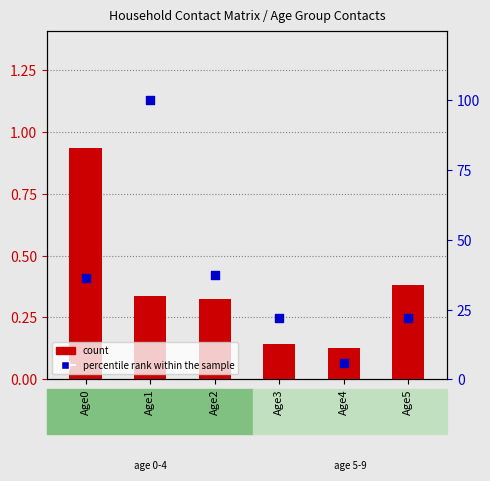

Is the value of percentile rank within the sample at Age3 greater than the value of count at Age0?

Yes